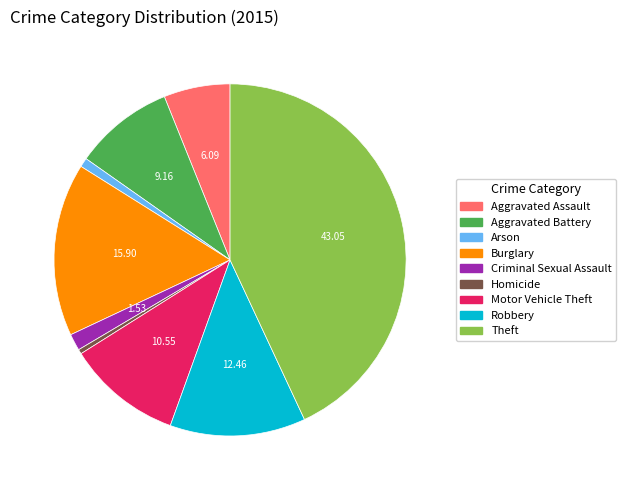

Does any single category account for the majority?

No